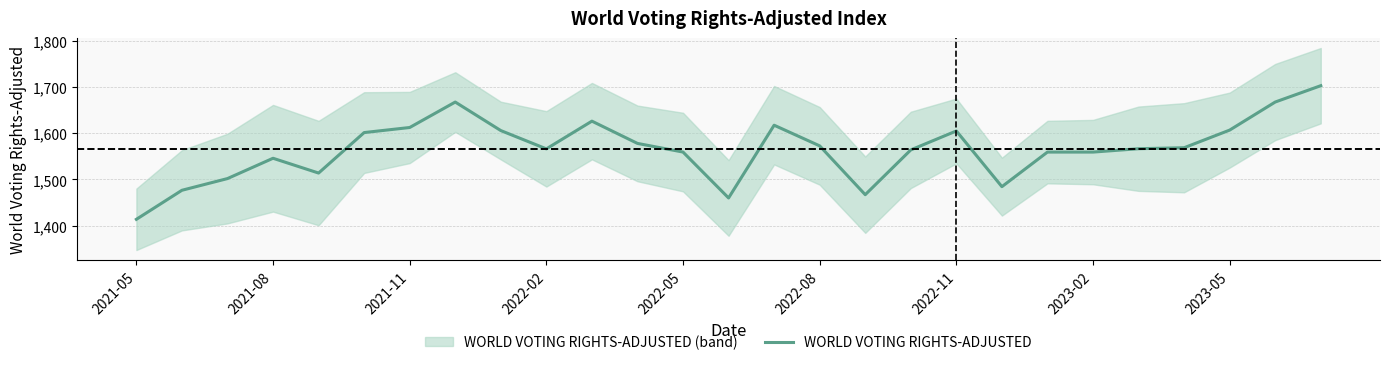

Does the chart display data point markers on the line(s)?

No